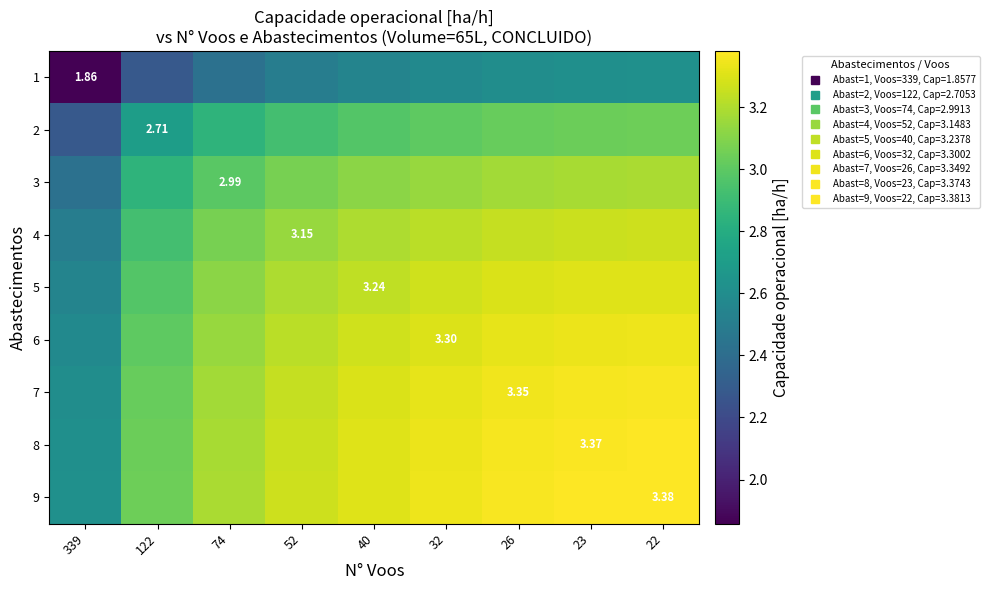

At which label is 4 closest to 2?

339